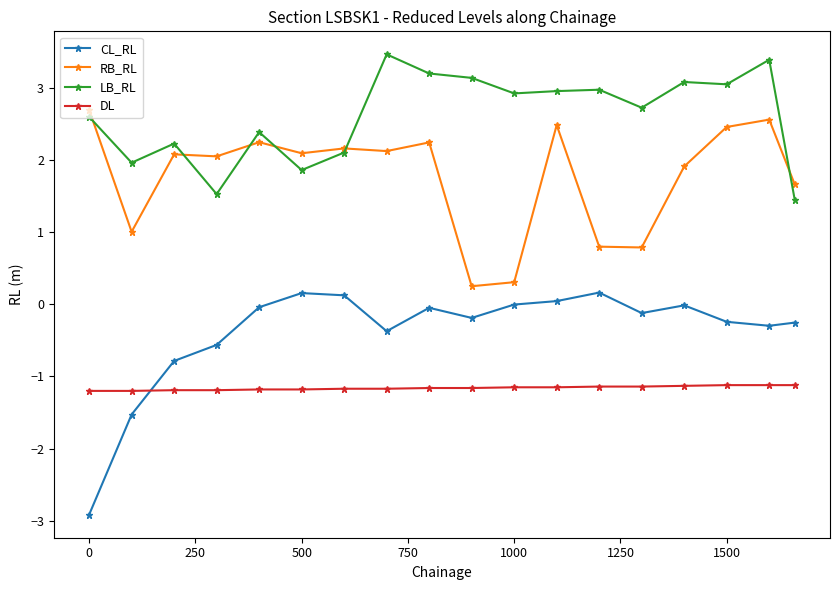

True or false: DL and CL_RL cross at least once.

True